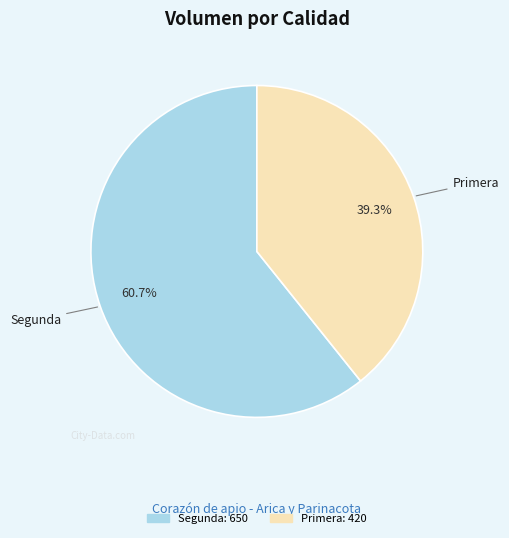

How many slices are in this pie chart?

2